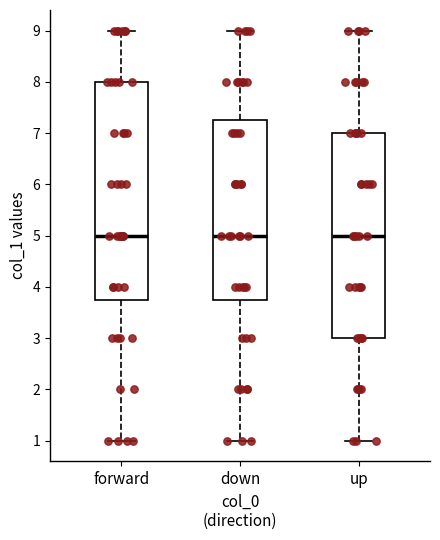

Reading left to right, read every box against the y-axis: the position of its median line, the range the box covers, and the ends of its whiskers. The values are not printed on the chart, so give them approximately, as read against the axis.

forward: median 5.0, box 3.8 to 8.0, whiskers 1.0 to 9.0
down: median 5.0, box 3.8 to 7.3, whiskers 1.0 to 9.0
up: median 5.0, box 3.0 to 7.0, whiskers 1.0 to 9.0